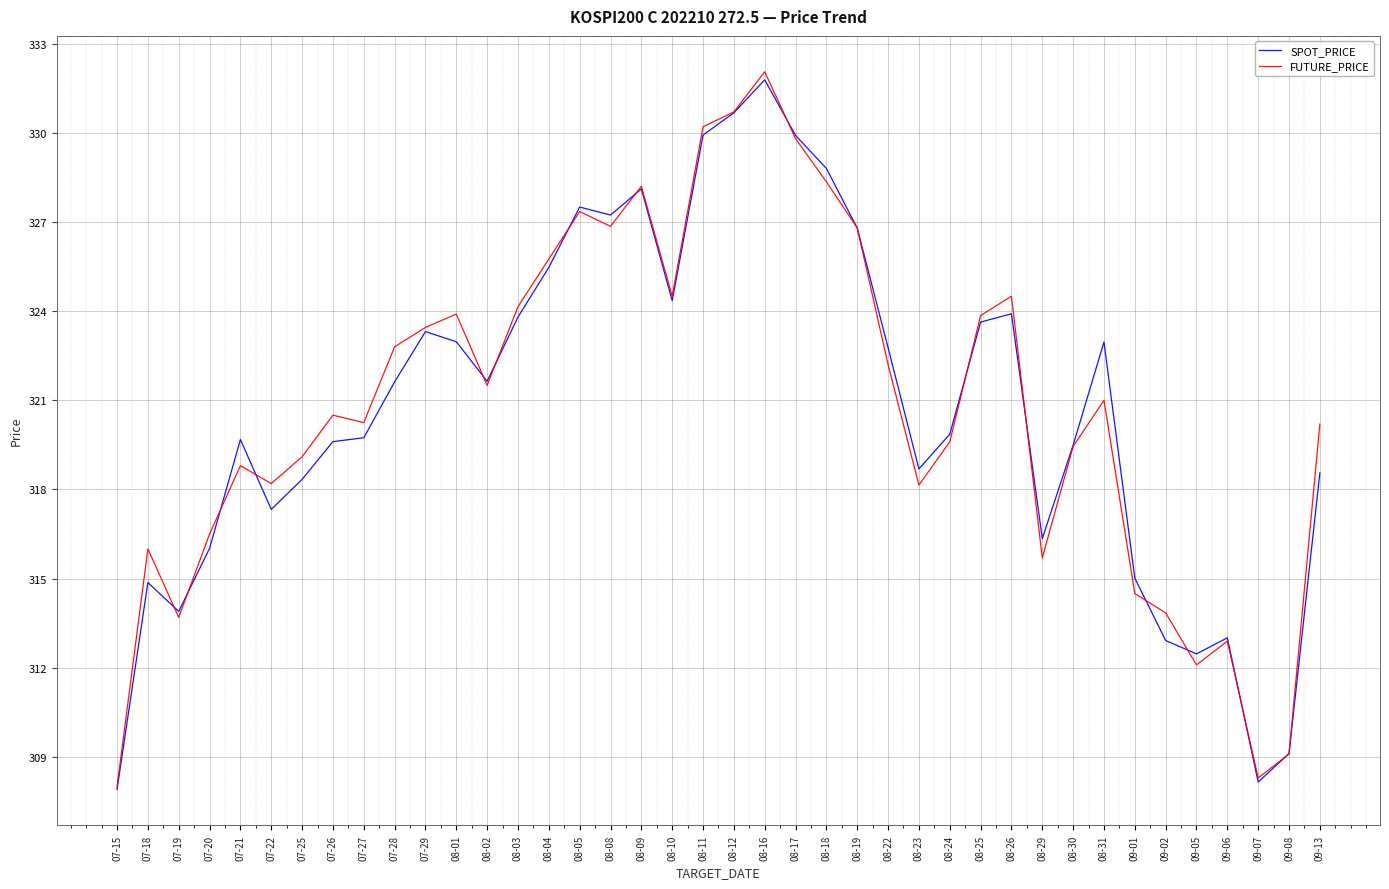

What is the total value across all series at 08-05?

654.9